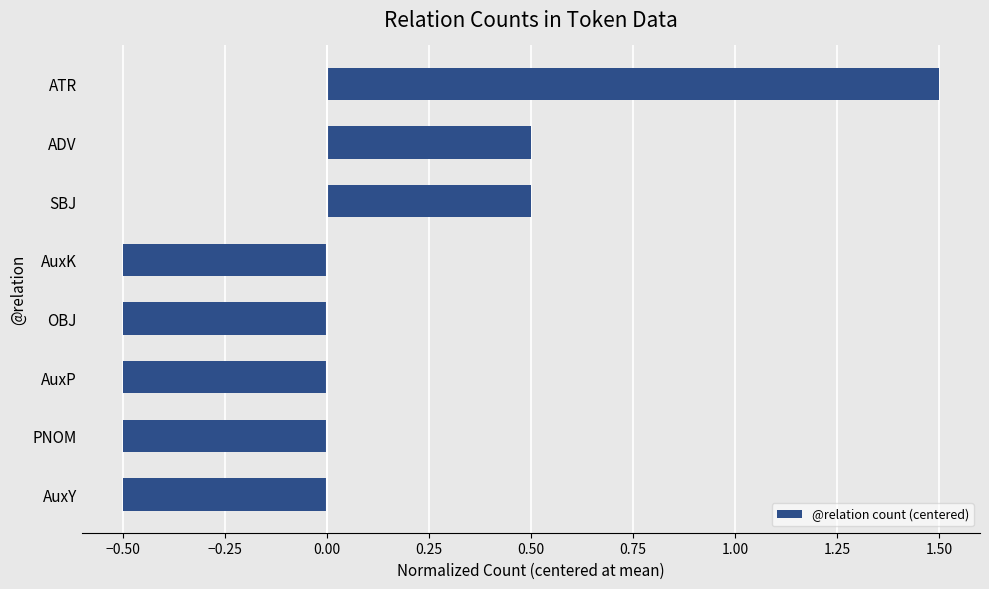

What is the greatest value displayed?

1.5